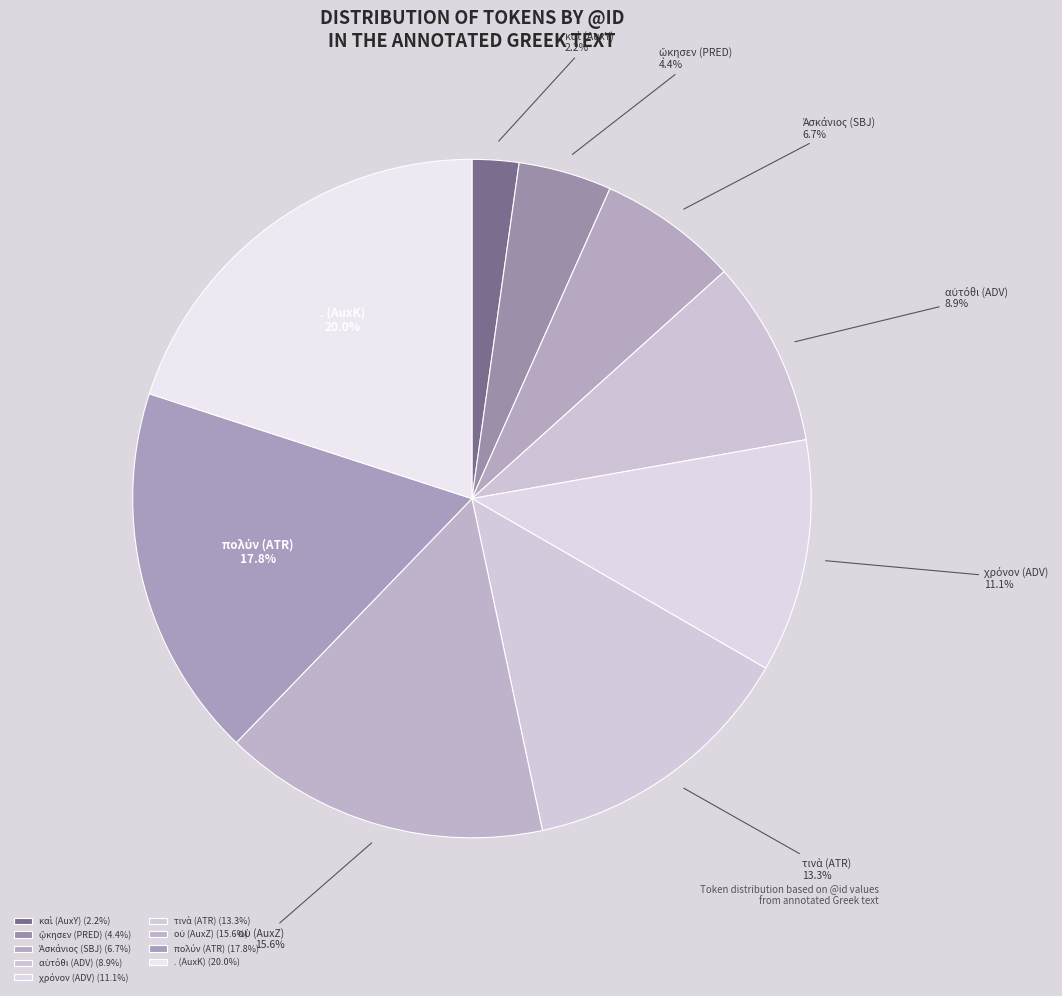

Does any single category account for the majority?

No